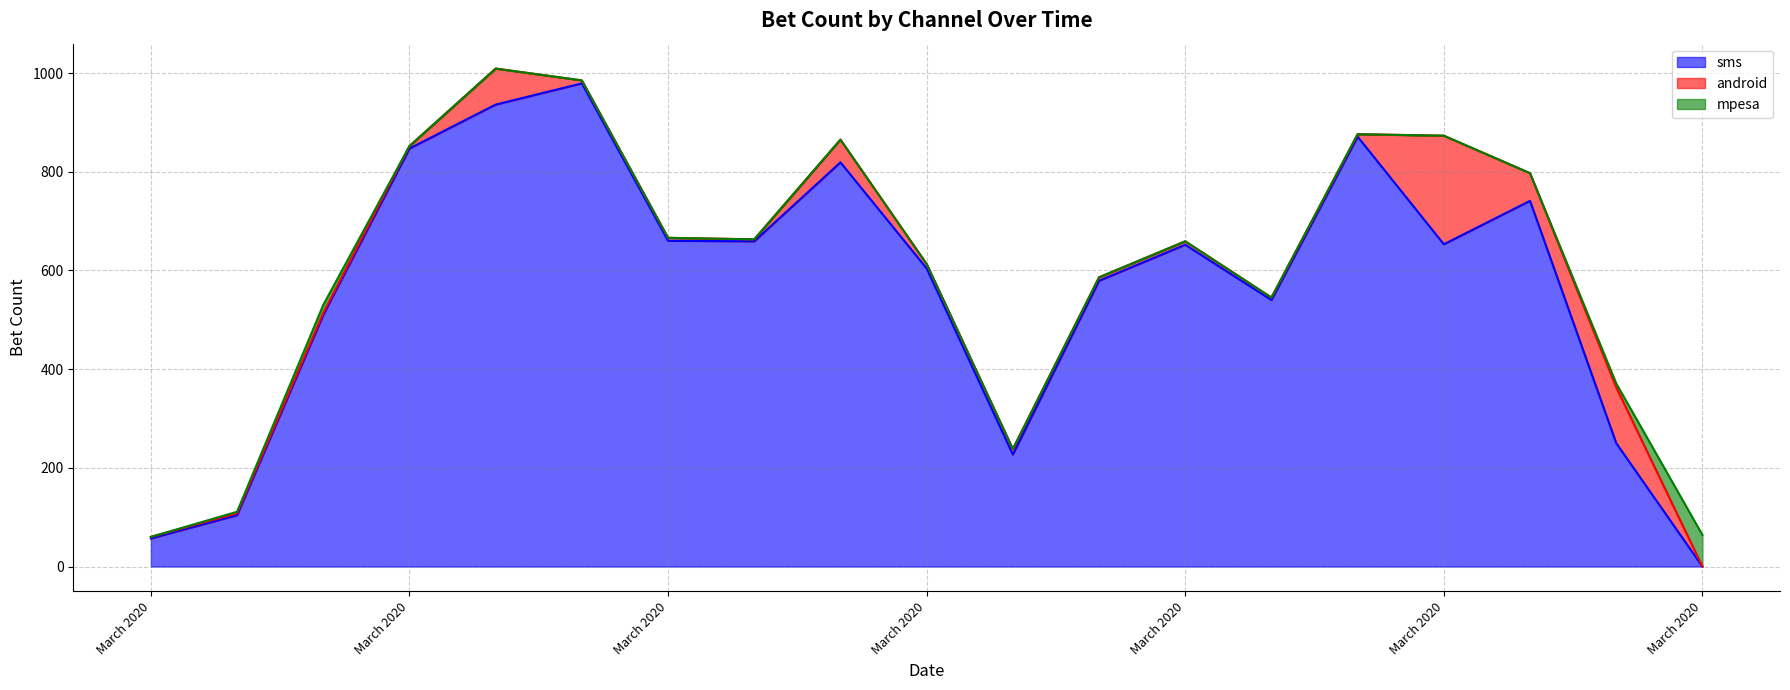

Rank the series by their maximum value, from lowest to highest.

mpesa, android, sms